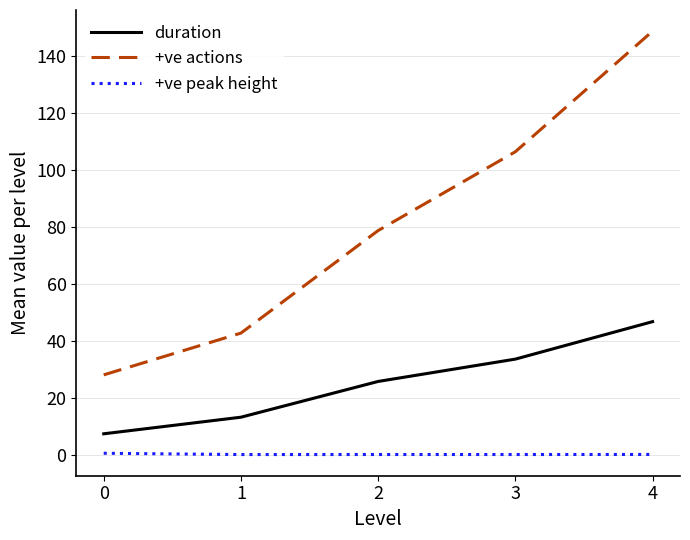

What value does the duration series have at 0?

7.3